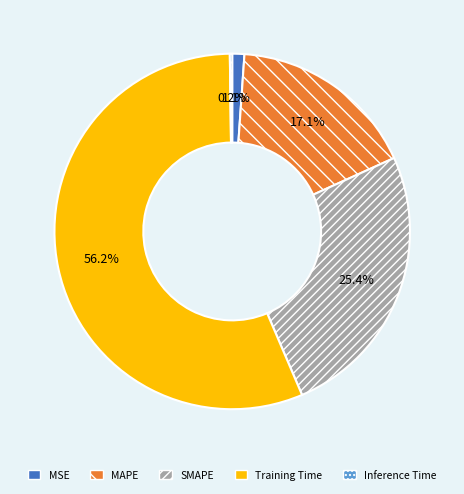

To the nearest percent, what percentage of the pie is MSE?

1%